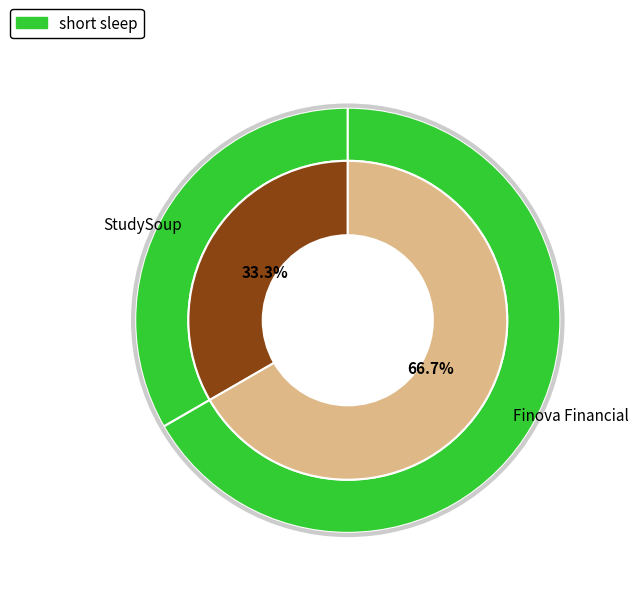

To the nearest percent, what percentage of the pie is StudySoup?

33%